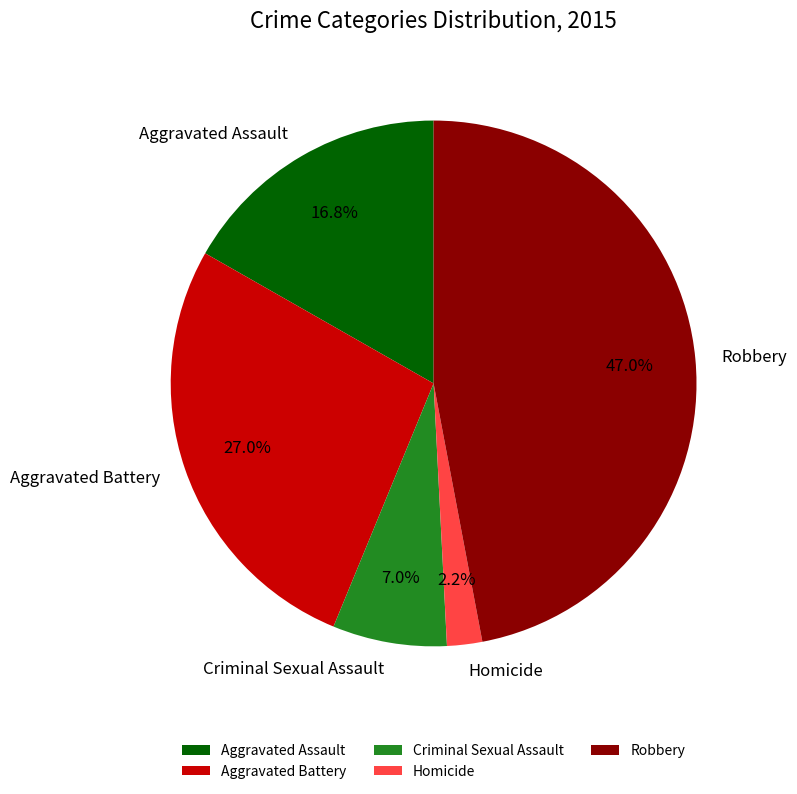

What percentage is the Homicide slice, to the nearest percent?

2%